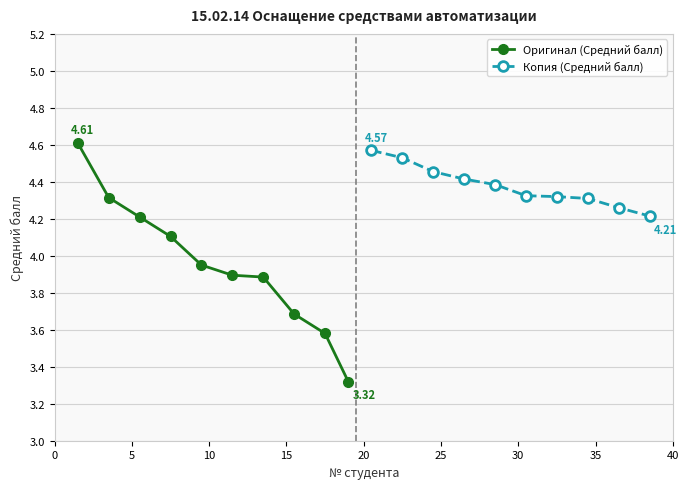

What is the spread (max minus min) of values at 30?

0.4